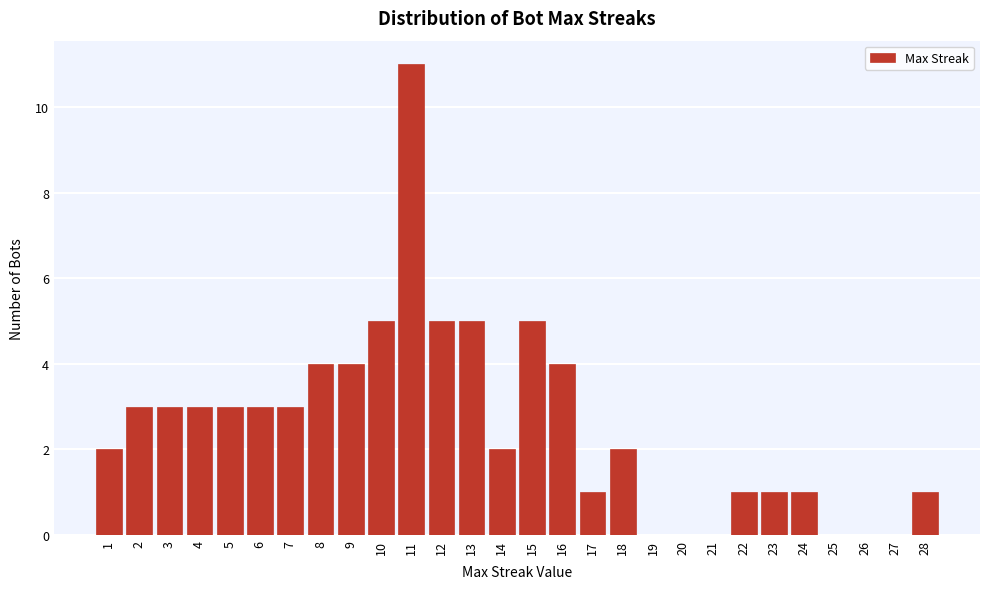

Reading left to right, list every bar in this chart as the range it spans on the x-axis followed by its height. The values are not printed on the chart, so give them approximately, as read against the axis.

0.5 to 1.5: 2
1.5 to 2.5: 3
2.5 to 3.5: 3
3.5 to 4.5: 3
4.5 to 5.5: 3
5.5 to 6.5: 3
6.5 to 7.5: 3
7.5 to 8.5: 4
8.5 to 9.5: 4
9.5 to 10.5: 5
10.5 to 11.5: 11
11.5 to 12.5: 5
12.5 to 13.5: 5
13.5 to 14.5: 2
14.5 to 15.5: 5
15.5 to 16.5: 4
16.5 to 17.5: 1
17.5 to 18.5: 2
18.5 to 19.5: 0
19.5 to 20.5: 0
20.5 to 21.5: 0
21.5 to 22.5: 1
22.5 to 23.5: 1
23.5 to 24.5: 1
24.5 to 25.5: 0
25.5 to 26.5: 0
26.5 to 27.5: 0
27.5 to 28.5: 1